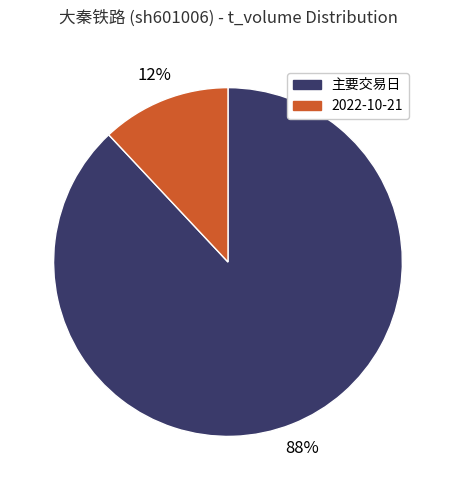

What percentage is the 主要交易日 slice, to the nearest percent?

88%